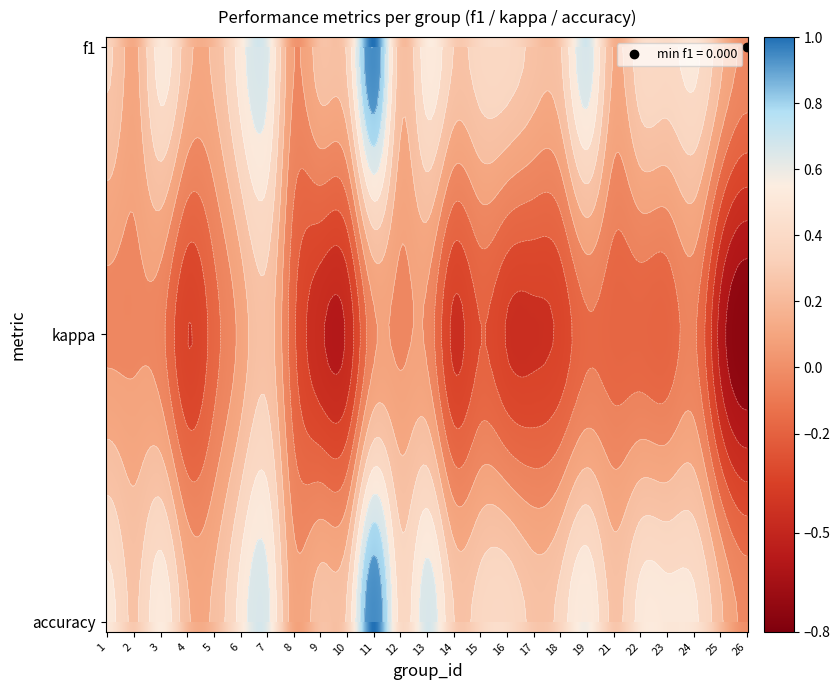

Between 26 and 1, which is larger?

1